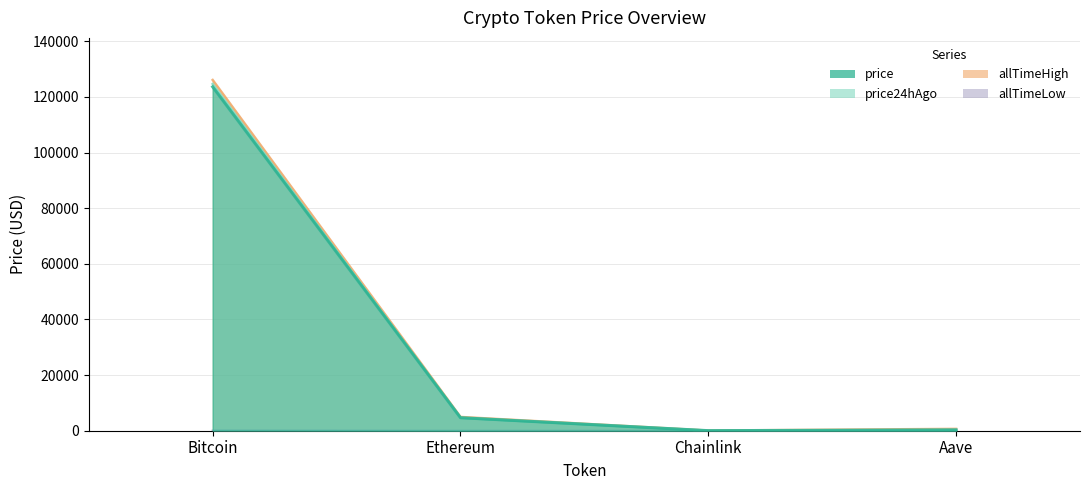

How many data points in price24hAgo are above 4619?

2